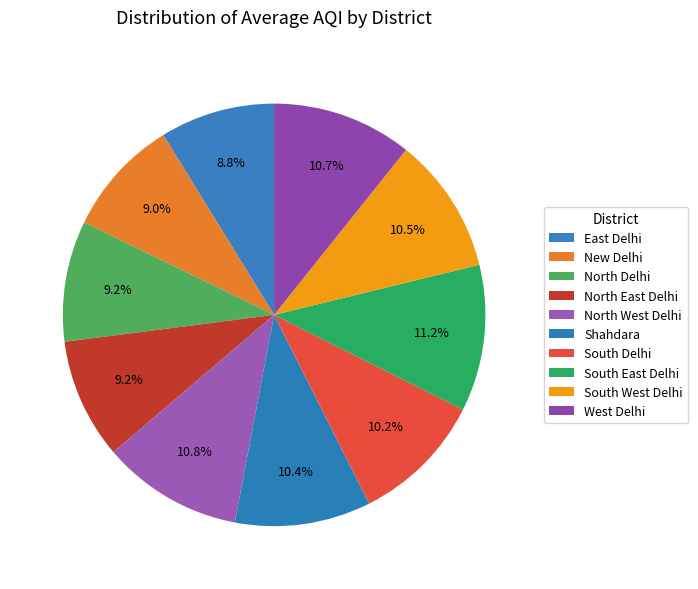

What percentage is the North East Delhi slice, to the nearest percent?

9%